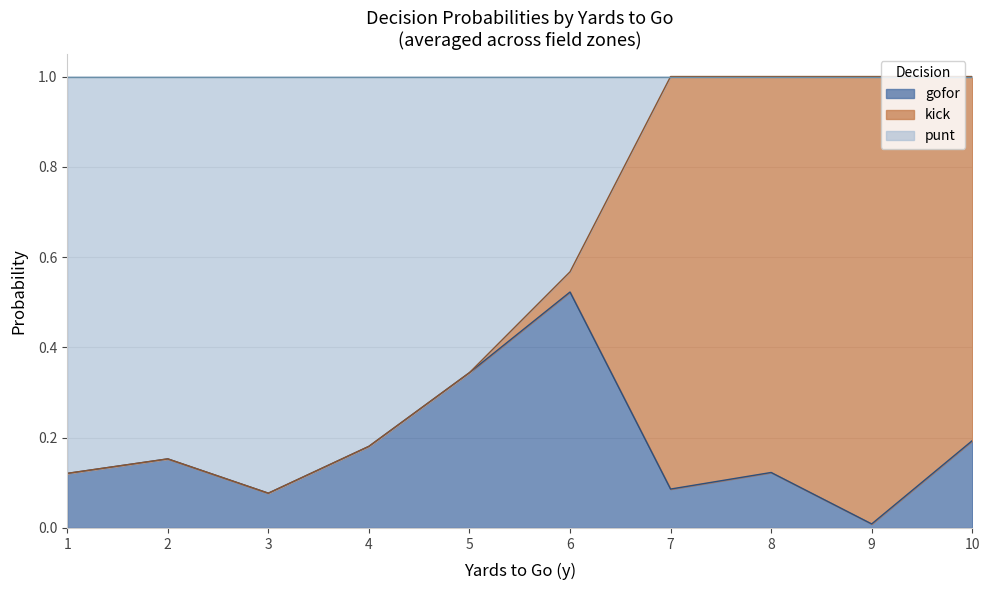

The gofor series shows 0.0 at 9. True or false?

True